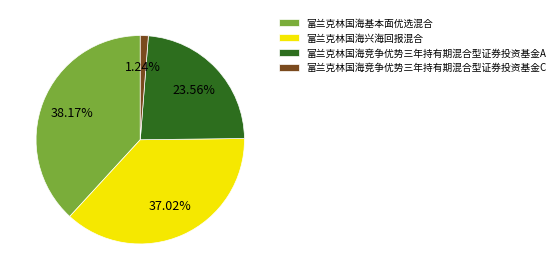

What percentage is the 富兰克林国海基本面优选混合 slice, to the nearest percent?

38%